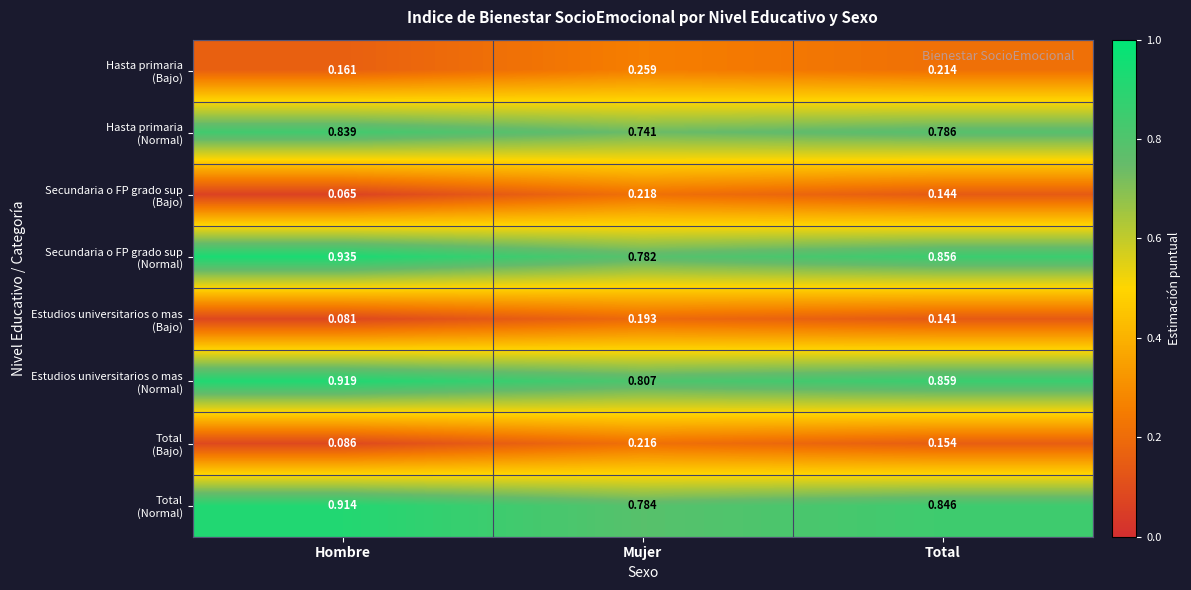

At which category does the chart reach its minimum across all series?

Hombre